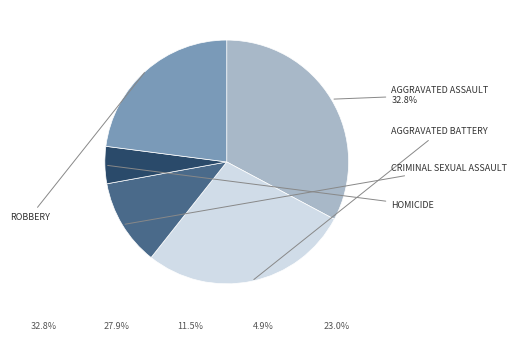

Is there a majority slice in this chart?

No